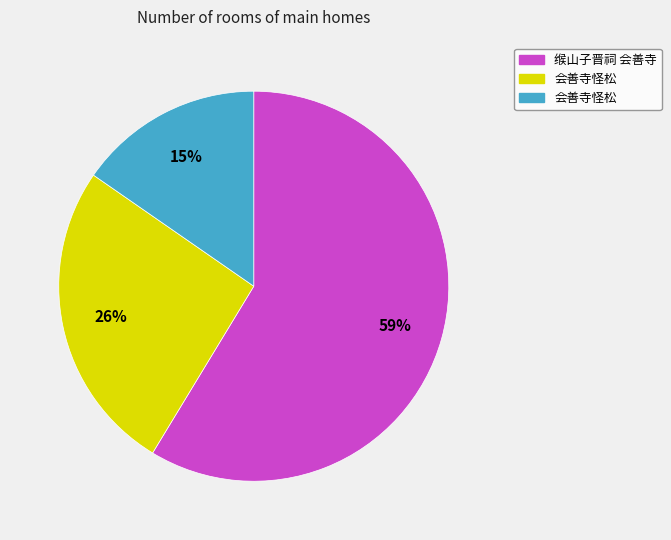

To the nearest percent, what is the average slice percentage?

33%